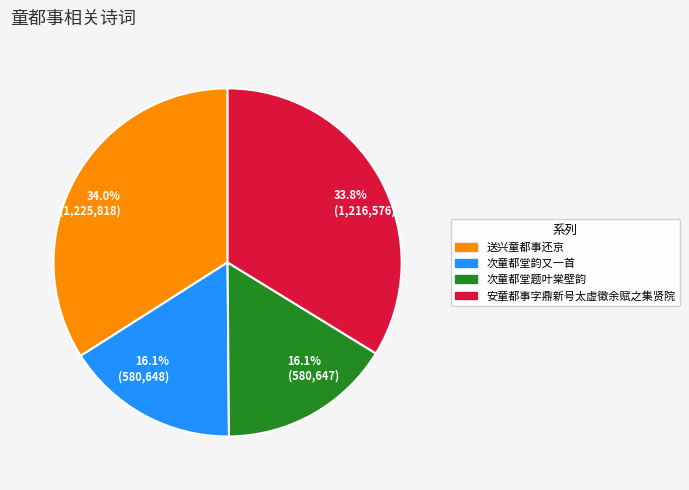

Does any single category account for the majority?

No